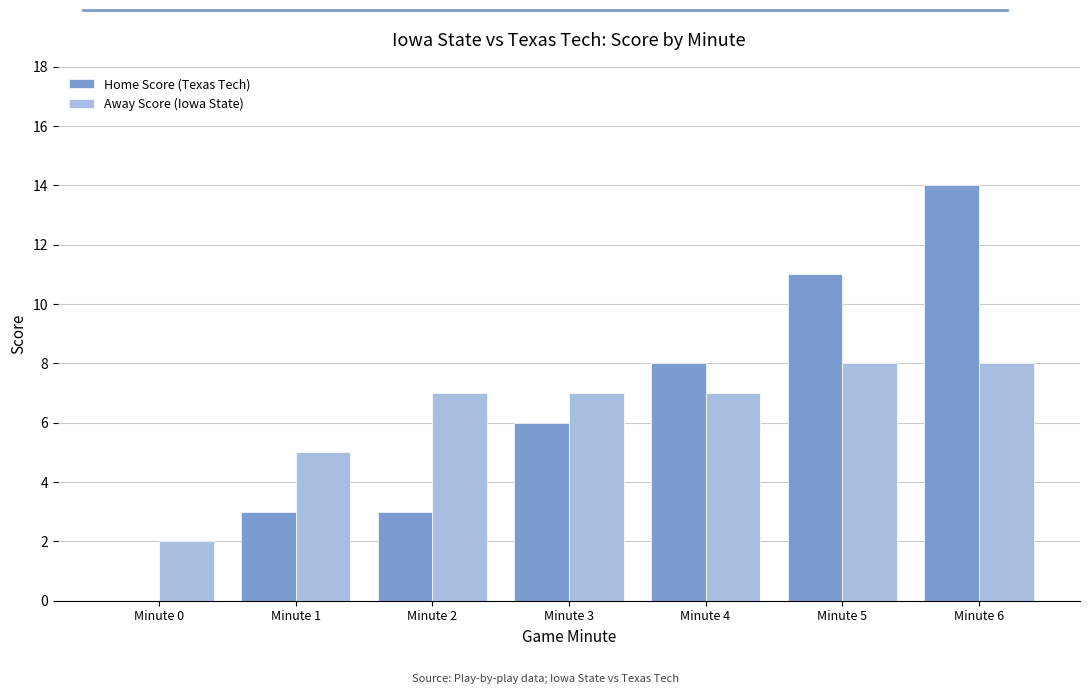

Which label corresponds to the largest value in the chart?

Minute 6